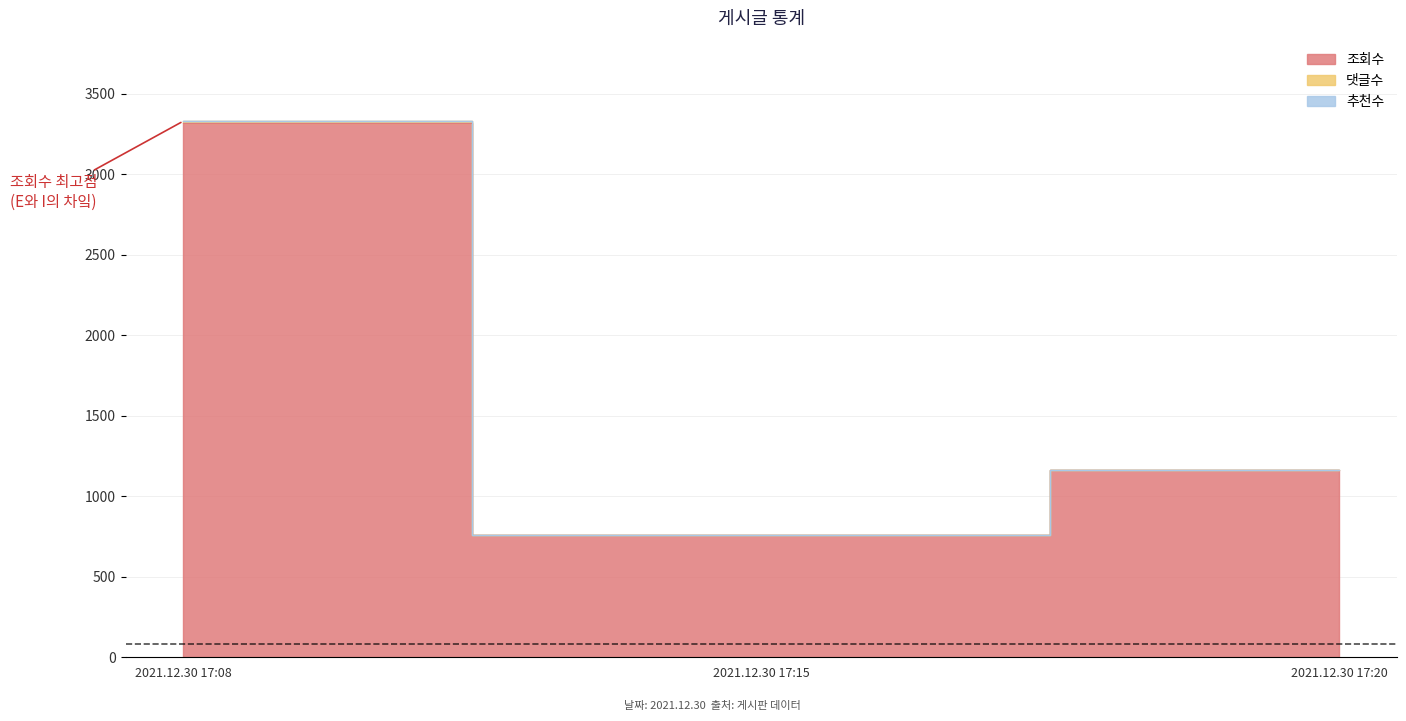

What is the value of the 추천수 point at the 3rd from the left?

1161